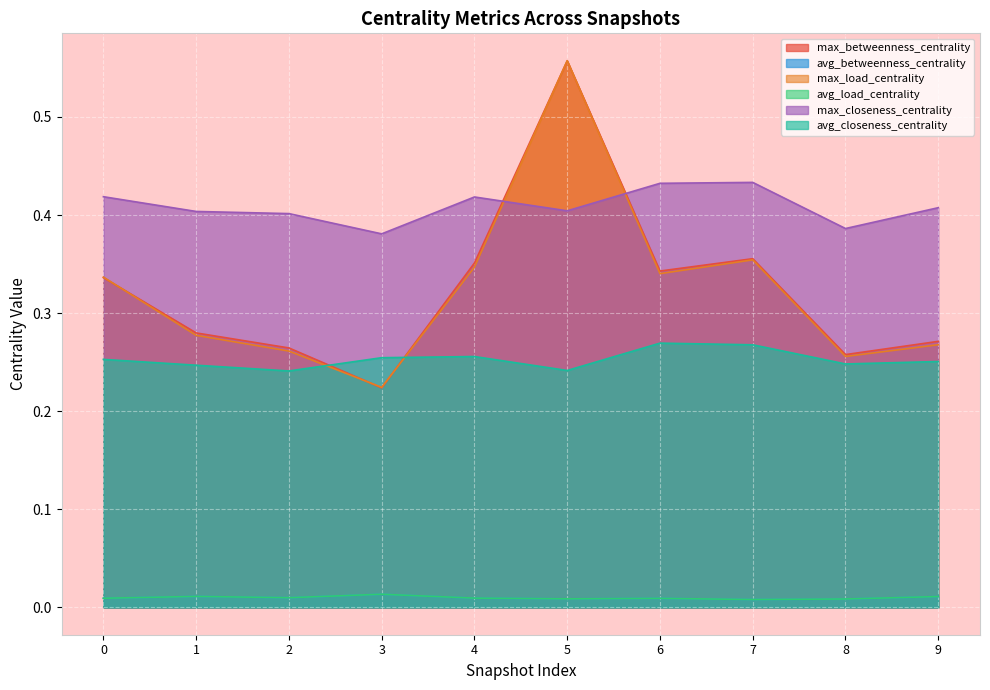

How many series are shown in this chart?

6